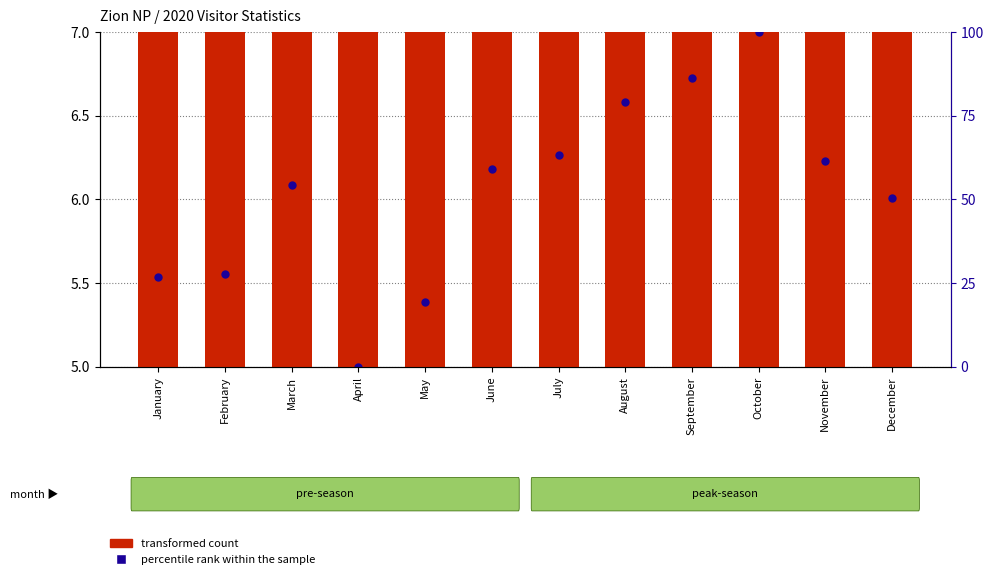

Which series reaches the minimum Y coordinate?

percentile rank within the sample